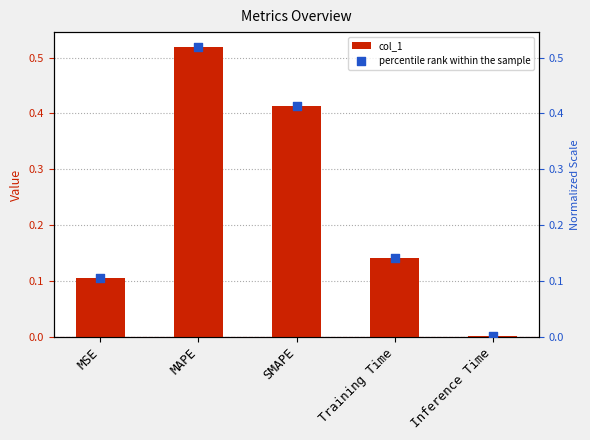

Which series has the largest Y range (max minus min)?

col_1